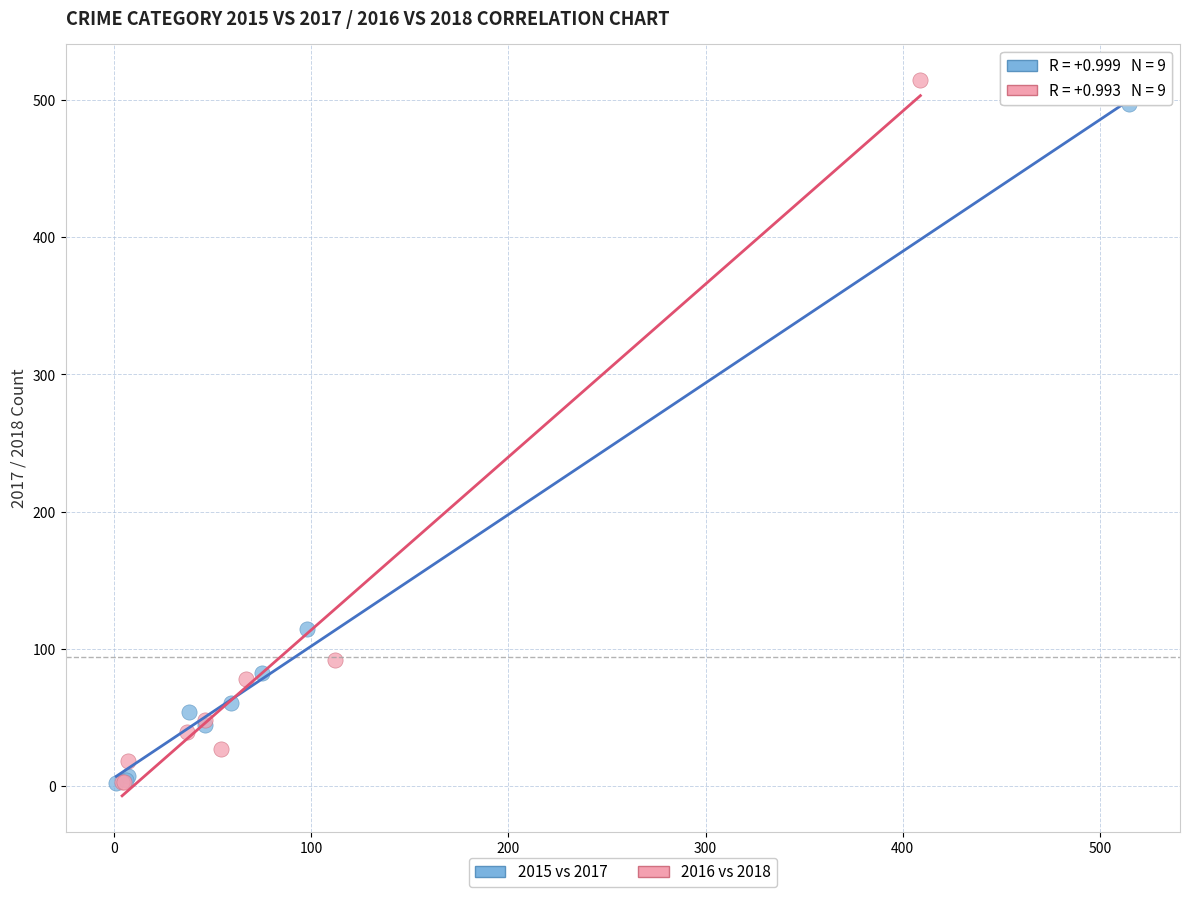

Which series has the widest spread of Y values?

2016 vs 2018